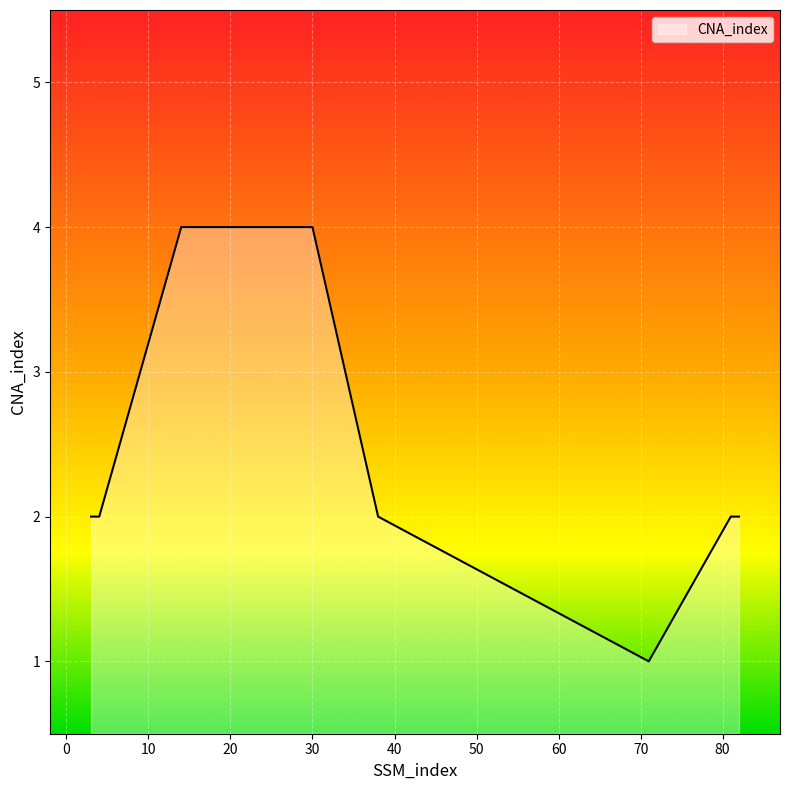

What is the maximum value shown in the chart?

4